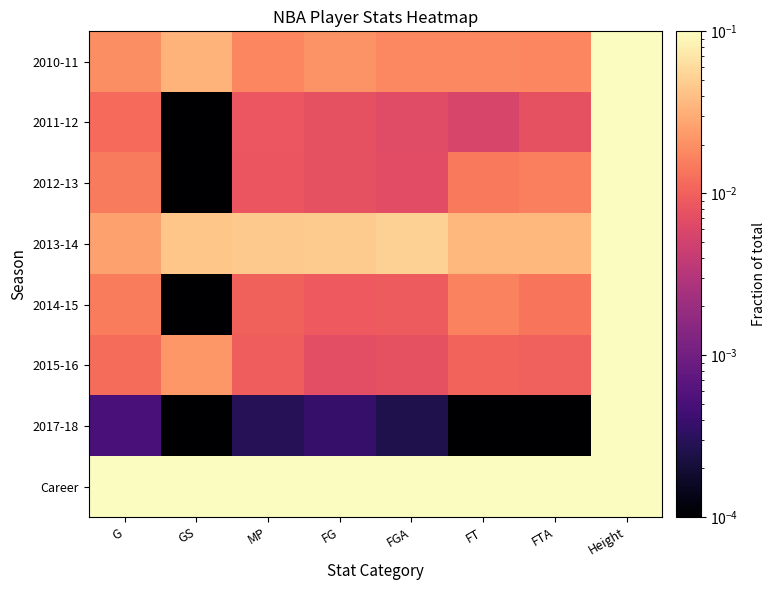

Reading left to right, what are all the values shown in this chart?

2010-11: G=0.0	GS=0.0	MP=0.0	FG=0.0	FGA=0.0	FT=0.0	FTA=0.0	Height=0.1
2011-12: G=0.0	GS=0.0	MP=0.0	FG=0.0	FGA=0.0	FT=0.0	FTA=0.0	Height=0.1
2012-13: G=0.0	GS=0.0	MP=0.0	FG=0.0	FGA=0.0	FT=0.0	FTA=0.0	Height=0.1
2013-14: G=0.0	GS=0.0	MP=0.0	FG=0.0	FGA=0.1	FT=0.0	FTA=0.0	Height=0.1
2014-15: G=0.0	GS=0.0	MP=0.0	FG=0.0	FGA=0.0	FT=0.0	FTA=0.0	Height=0.1
2015-16: G=0.0	GS=0.0	MP=0.0	FG=0.0	FGA=0.0	FT=0.0	FTA=0.0	Height=0.1
2017-18: G=0.0	GS=0.0	MP=0.0	FG=0.0	FGA=0.0	FT=0.0	FTA=0.0	Height=0.1
Career: G=0.1	GS=0.1	MP=0.1	FG=0.1	FGA=0.1	FT=0.1	FTA=0.1	Height=0.1